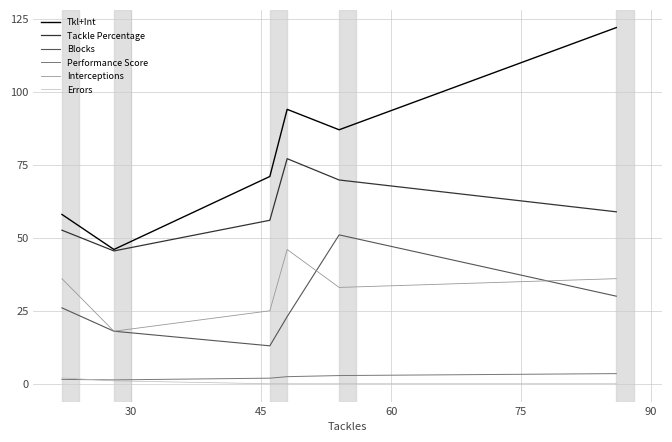

True or false: Performance Score and Tackle Percentage intersect in this chart.

False